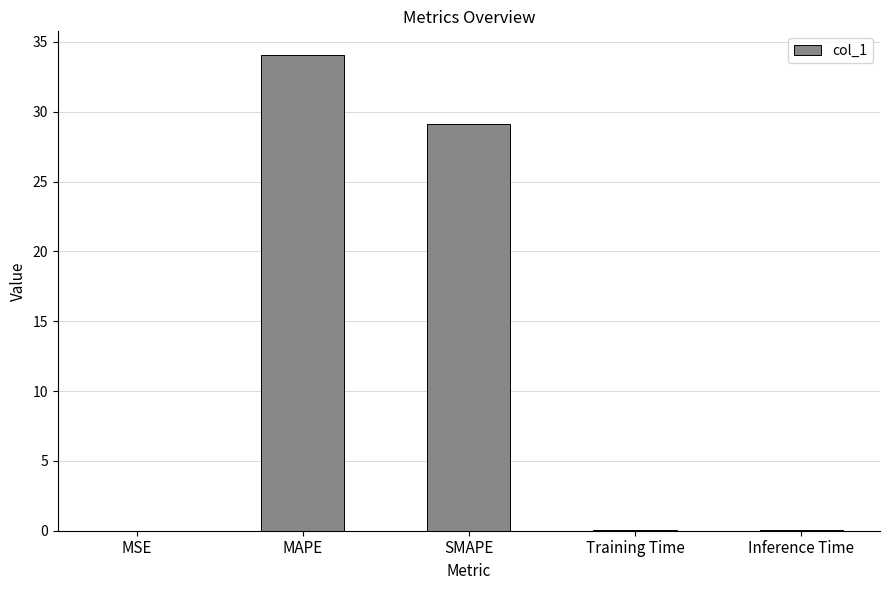

Is it true that the value at SMAPE is 29.1?

True